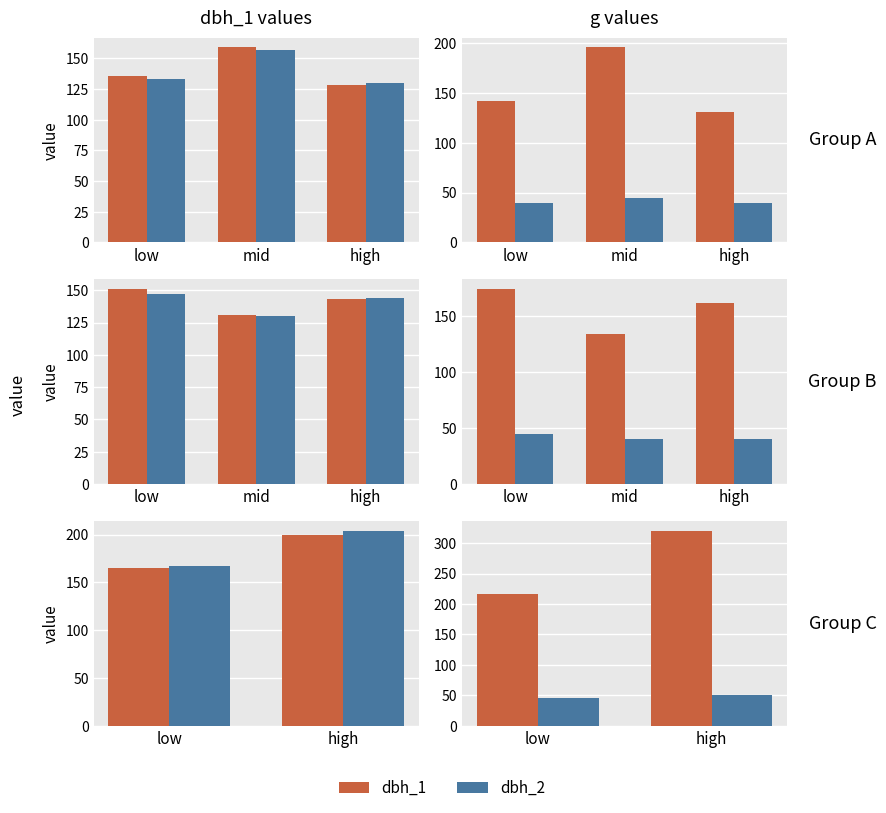

What is the label of the 2nd bar from the left?

high